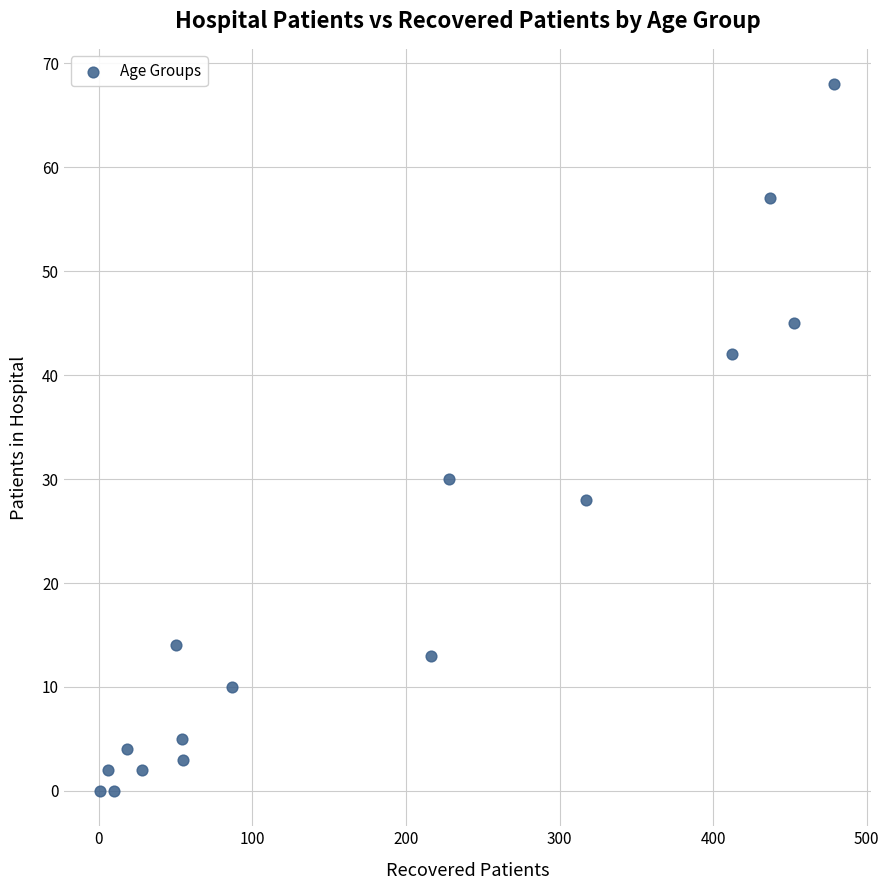

What is the range of Y values (max minus min)?

68